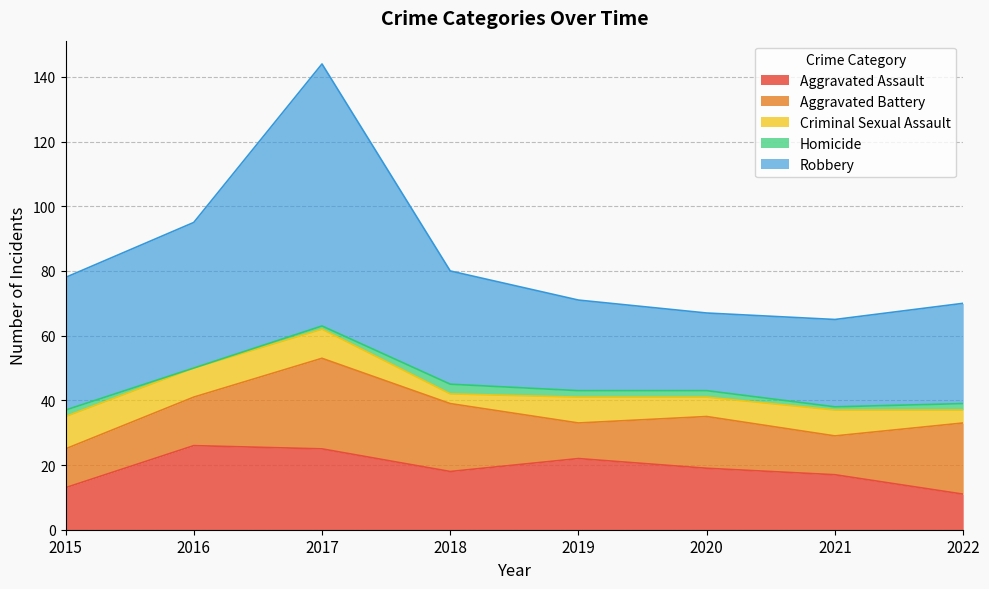

Count the Homicide values in the range 1 to 2.

6